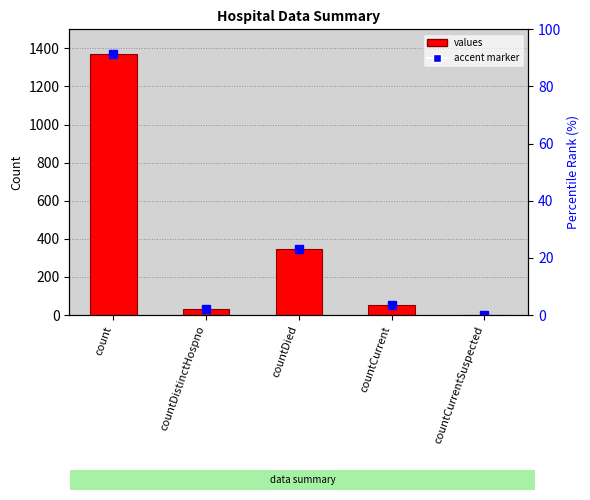

The value at countCurrent is 52. True or false?

True